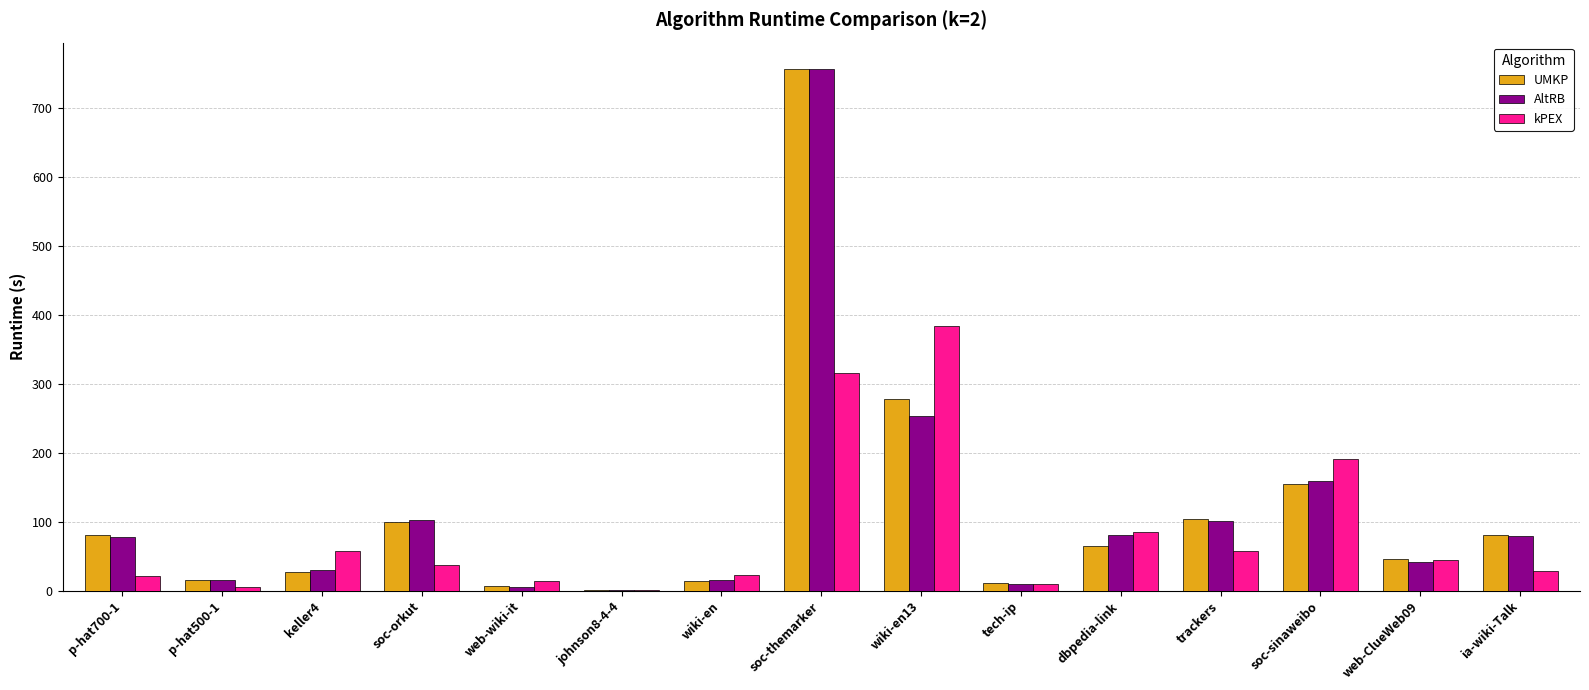

Between p-hat700-1 and wiki-en13, which series saw the biggest shift?

kPEX